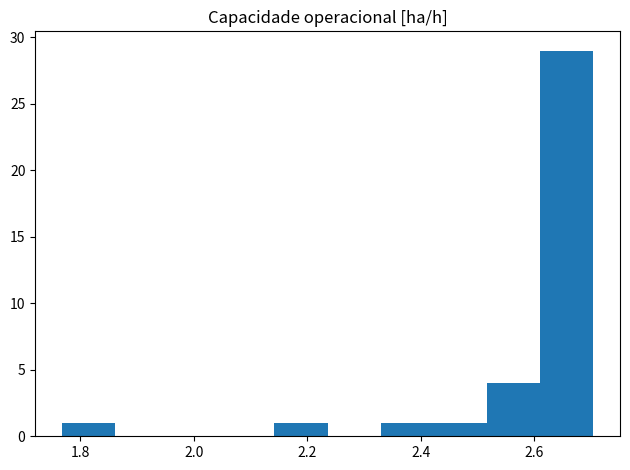

Reading left to right, list every bar in this chart as the range it spans on the x-axis followed by its height. Neither the bar edges nor the heights are printed on the chart, so give them approximately, as read against the axes.

1.76 to 1.86: 1
1.86 to 1.96: 0
1.96 to 2.04: 0
2.04 to 2.14: 0
2.14 to 2.24: 1
2.24 to 2.32: 0
2.32 to 2.42: 1
2.42 to 2.52: 1
2.52 to 2.62: 4
2.62 to 2.70: 29